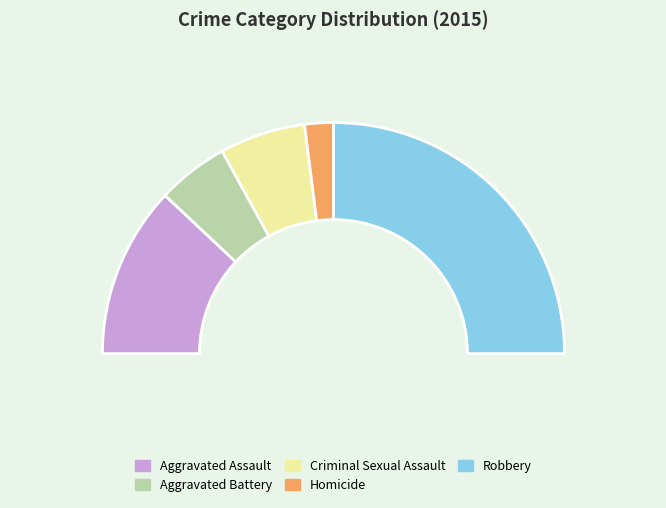

How many segments does this pie chart have?

5